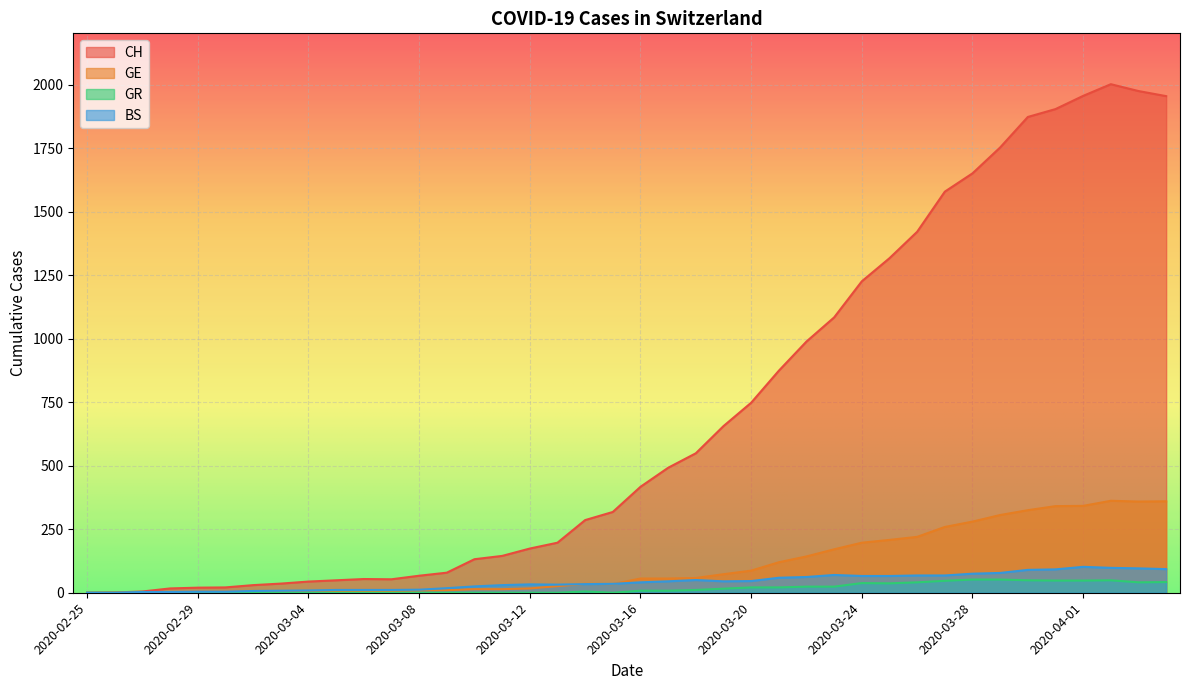

At which category does GE reach its first local peak?

2020-03-14